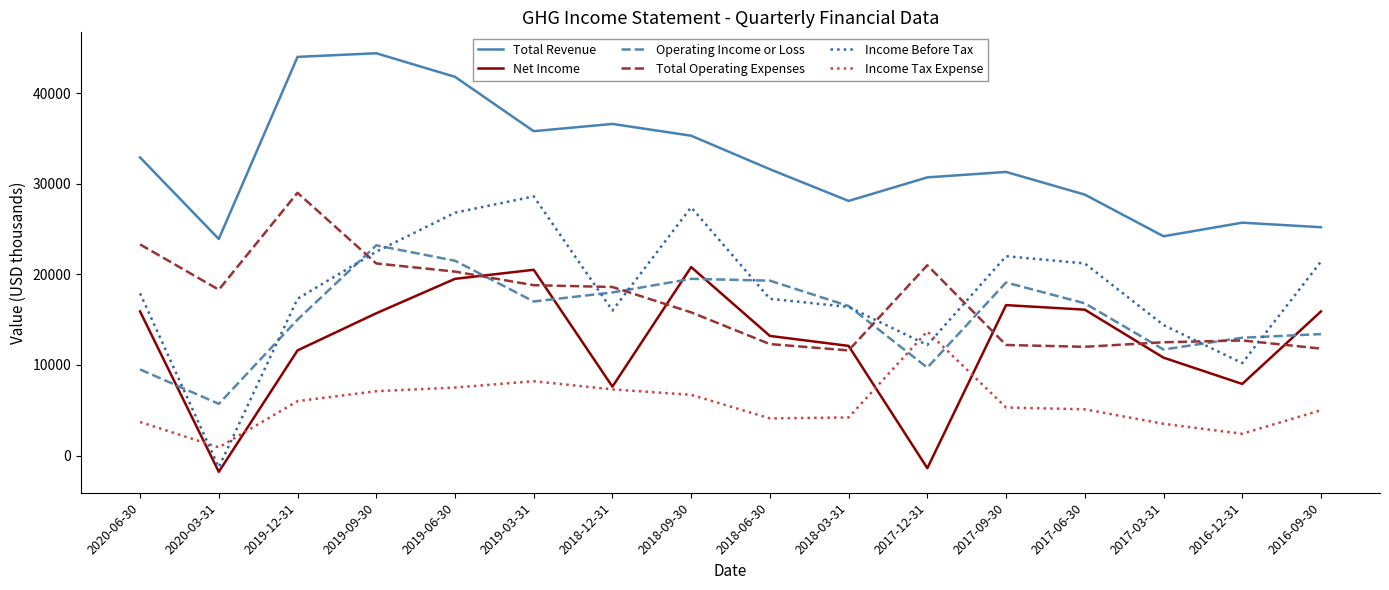

At which label does Income Before Tax reach its minimum?

2020-03-31